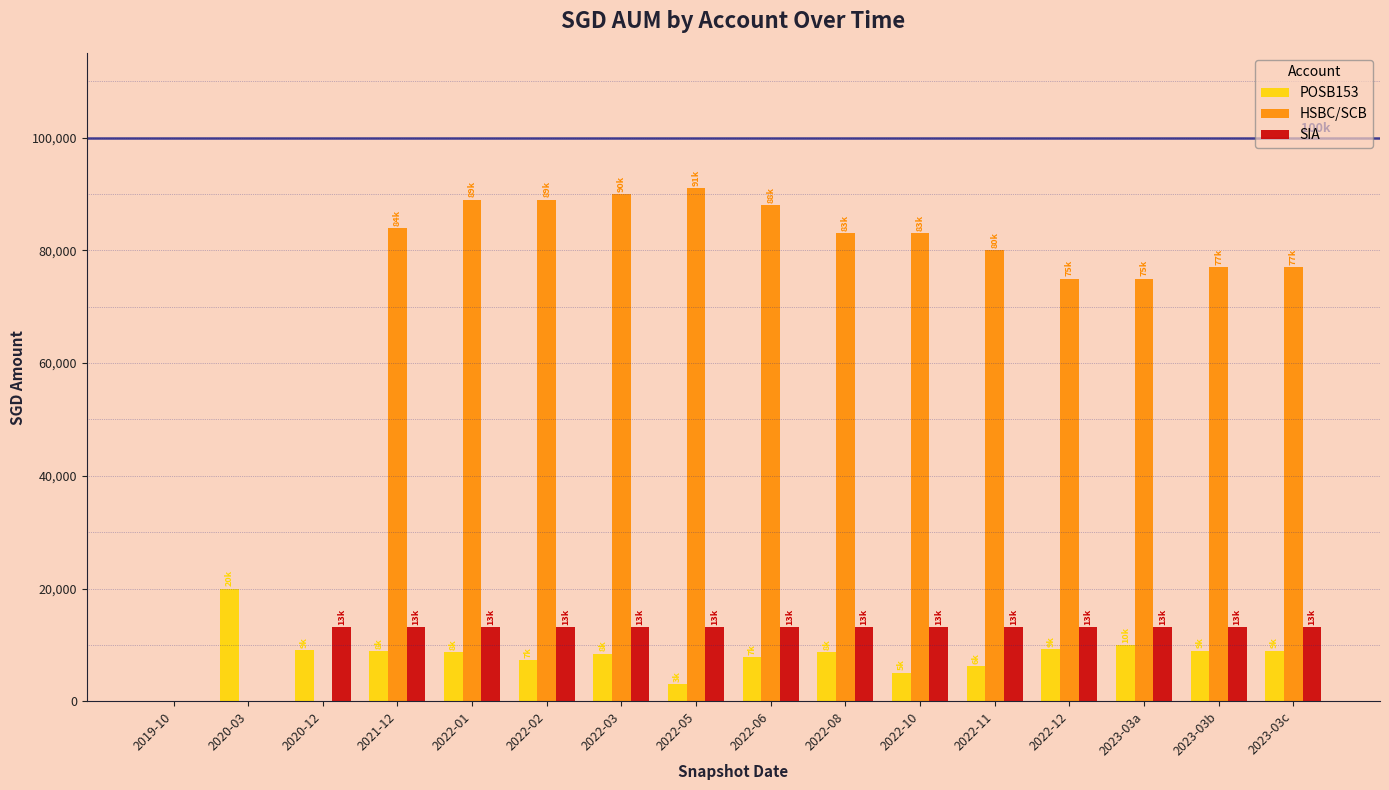

What is the sum of the HSBC/SCB values at 2022-03 and 2019-10?

90000.0